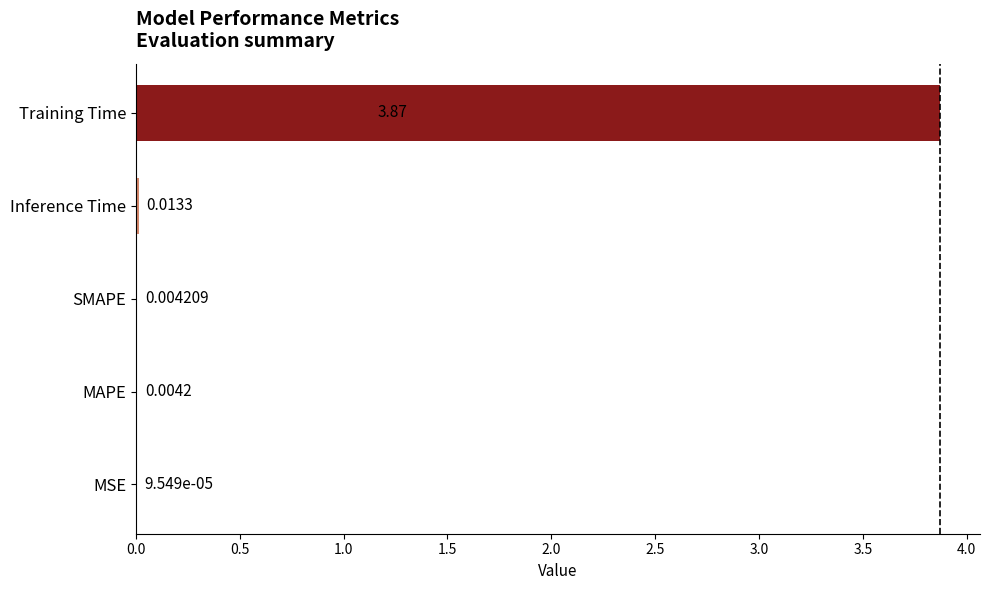

Which label corresponds to the largest value in the chart?

Training Time